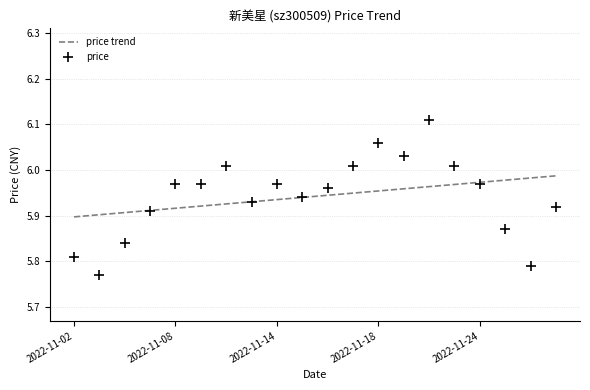

Rank the series by their maximum value, from highest to lowest.

price, price trend